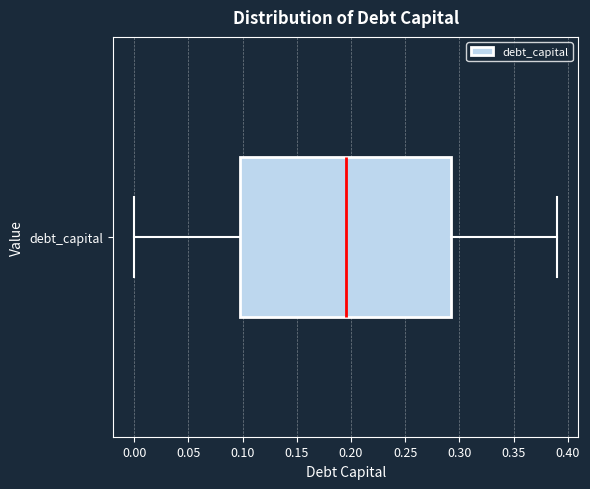

Transcribe this box plot: give where the median line is, the range the box spans, and where the two whiskers end, as read against the x-axis. The values are not printed on the chart, so give them approximately, as read against the axis.

median 0.195, box 0.100 to 0.295, whiskers 0.000 to 0.390